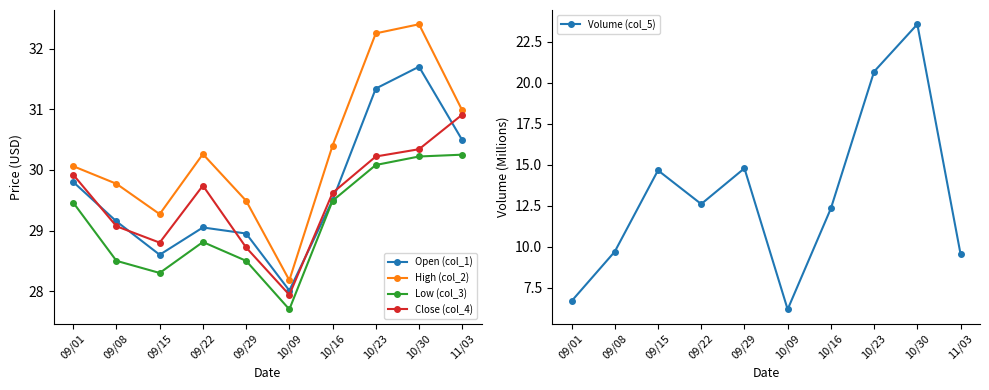

Reading left to right, list all the values displayed in this chart.

Open (col_1): 09/01=29.8	09/08=29.1	09/15=28.6	09/22=29.1	09/29=28.9	10/09=28.0	10/16=29.5	10/23=31.3	10/30=31.7	11/03=30.5
High (col_2): 09/01=30.1	09/08=29.8	09/15=29.3	09/22=30.3	09/29=29.5	10/09=28.2	10/16=30.4	10/23=32.2	10/30=32.4	11/03=31.0
Low (col_3): 09/01=29.5	09/08=28.5	09/15=28.3	09/22=28.8	09/29=28.5	10/09=27.7	10/16=29.5	10/23=30.1	10/30=30.2	11/03=30.2
Close (col_4): 09/01=29.9	09/08=29.1	09/15=28.8	09/22=29.7	09/29=28.7	10/09=27.9	10/16=29.6	10/23=30.2	10/30=30.3	11/03=30.9
Volume (col_5): 09/01=6.7	09/08=9.7	09/15=14.7	09/22=12.6	09/29=14.8	10/09=6.2	10/16=12.3	10/23=20.7	10/30=23.6	11/03=9.6